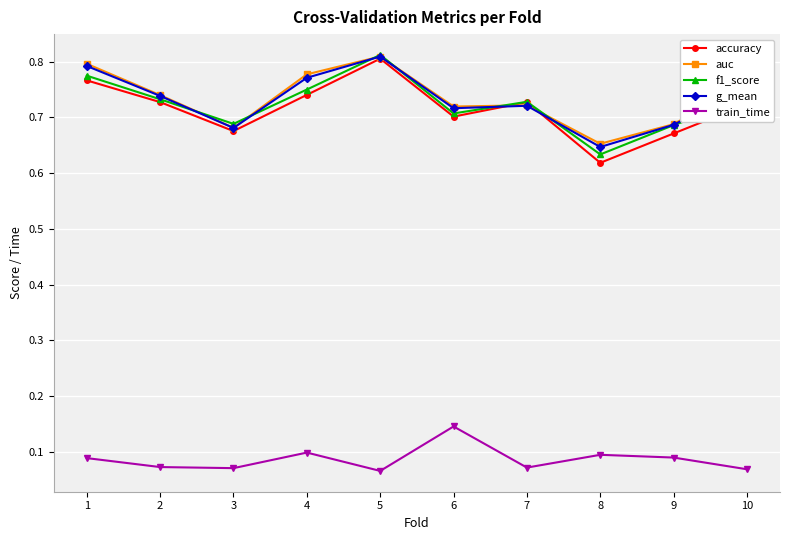

What is the total value across all series at 9?

2.8